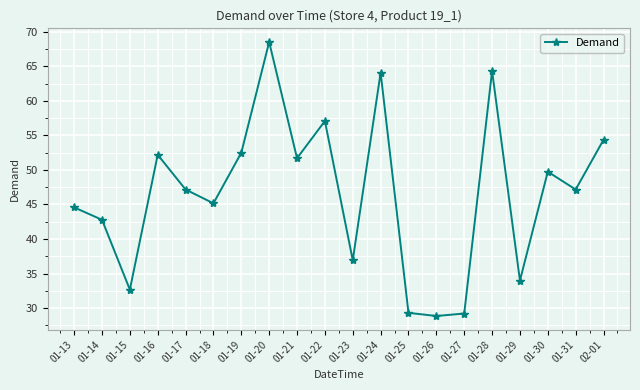

How many lines are shown in the chart?

1